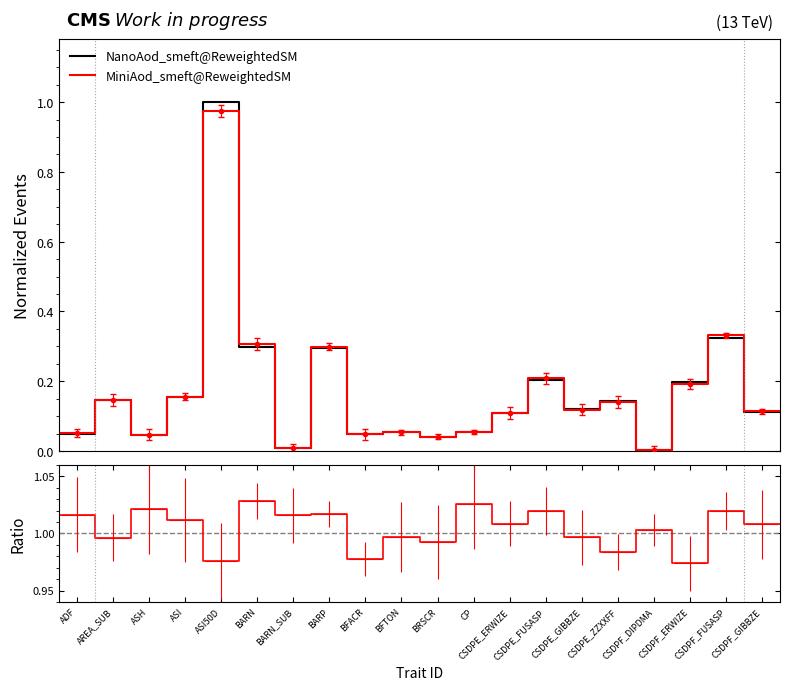

In Ratio, how many points are higher than both neighbors (excluding endpoints)?

8